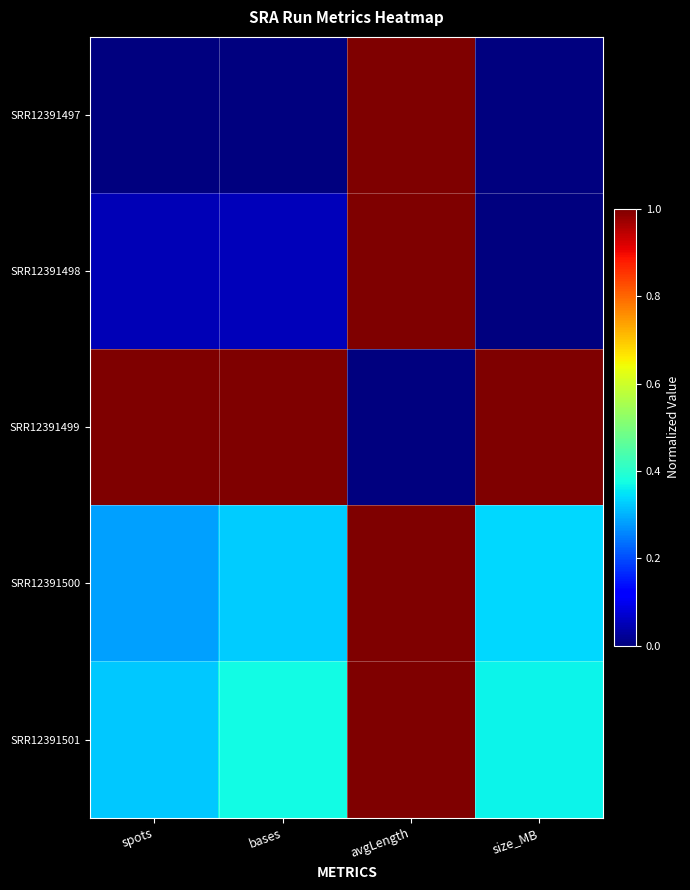

At how many categories does at least one series exceed 0?

4